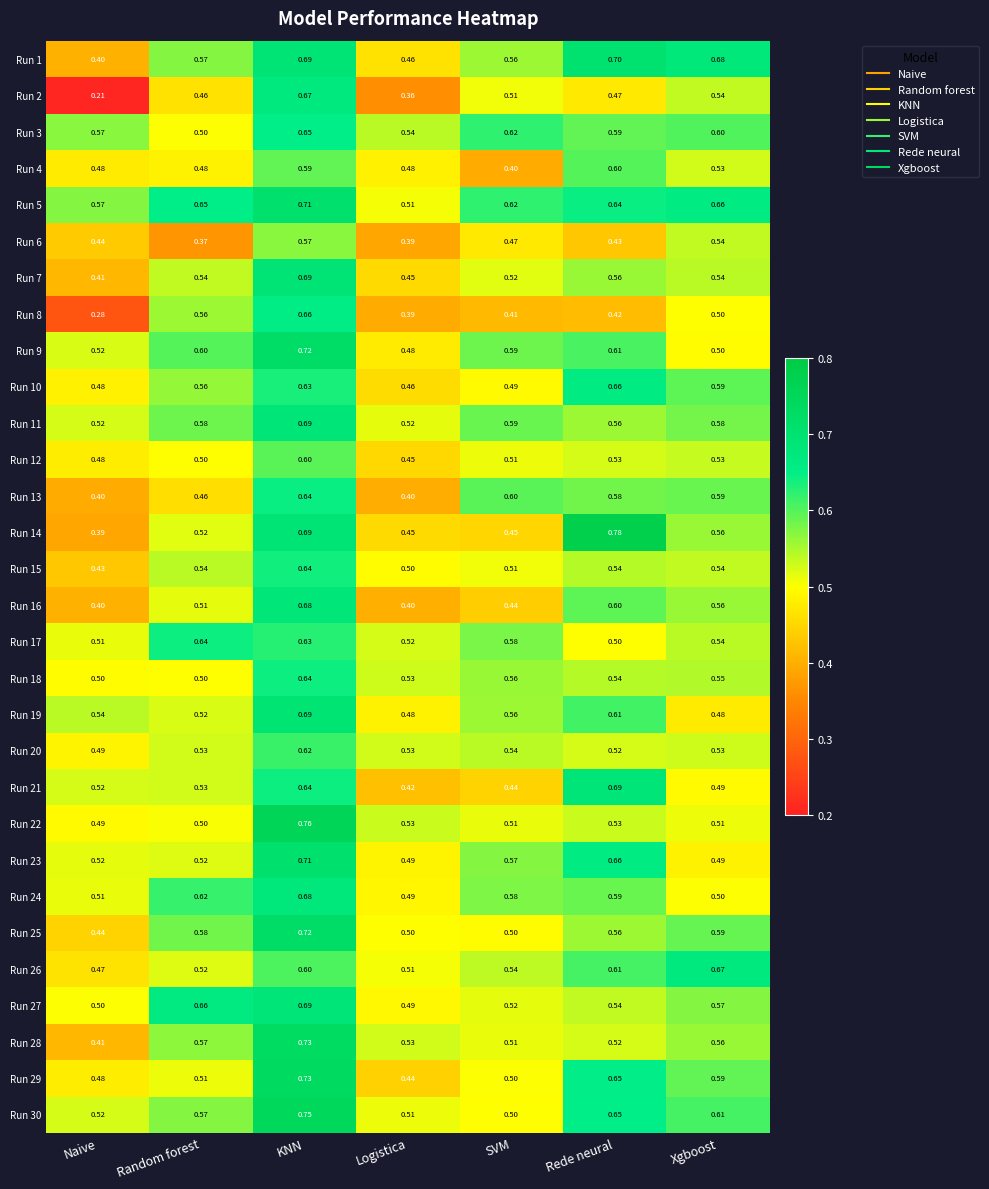

Is the value of Run 25 at Naive greater than the value of Run 28 at Logistica?

No